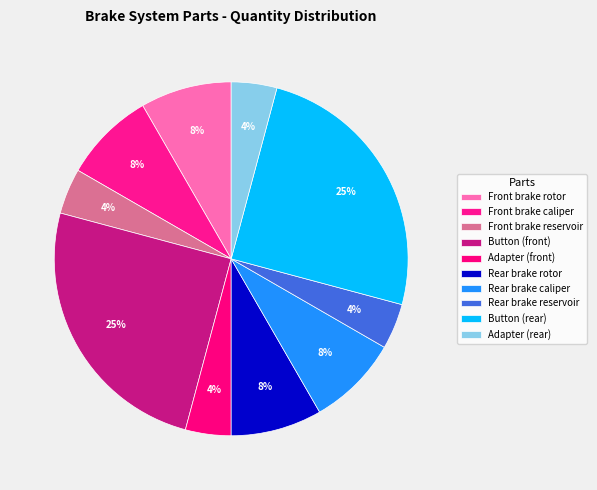

True or false: Front brake caliper accounts for 3% of the total.

False